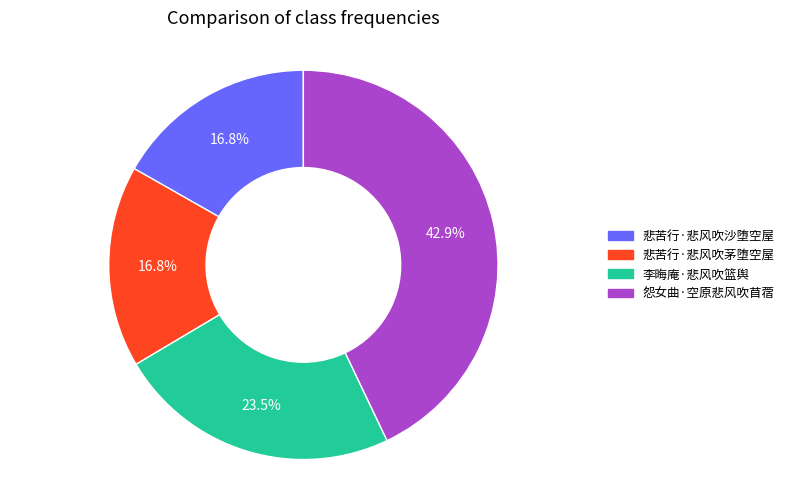

True or false: 悲苦行·悲风吹沙堕空屋 accounts for 17% of the total.

True